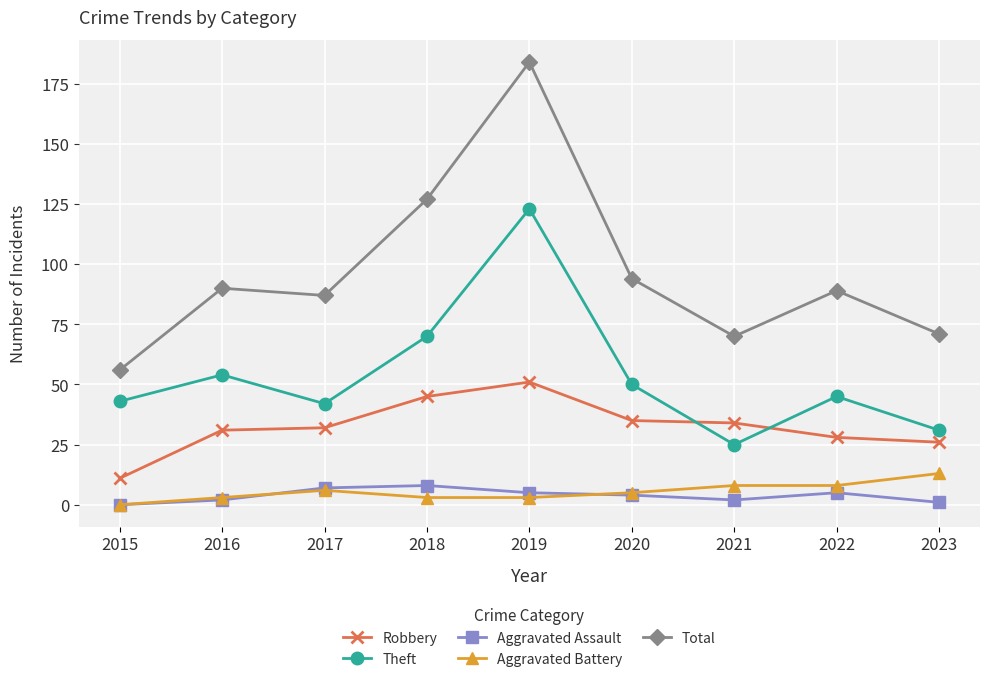

Reading left to right, transcribe all the data shown in this chart.

Robbery: 2015=11	2016=31	2017=32	2018=45	2019=51	2020=35	2021=34	2022=28	2023=26
Theft: 2015=43	2016=54	2017=42	2018=70	2019=123	2020=50	2021=25	2022=45	2023=31
Aggravated Assault: 2015=0	2016=2	2017=7	2018=8	2019=5	2020=4	2021=2	2022=5	2023=1
Aggravated Battery: 2015=0	2016=3	2017=6	2018=3	2019=3	2020=5	2021=8	2022=8	2023=13
Total: 2015=56	2016=90	2017=87	2018=127	2019=184	2020=94	2021=70	2022=89	2023=71